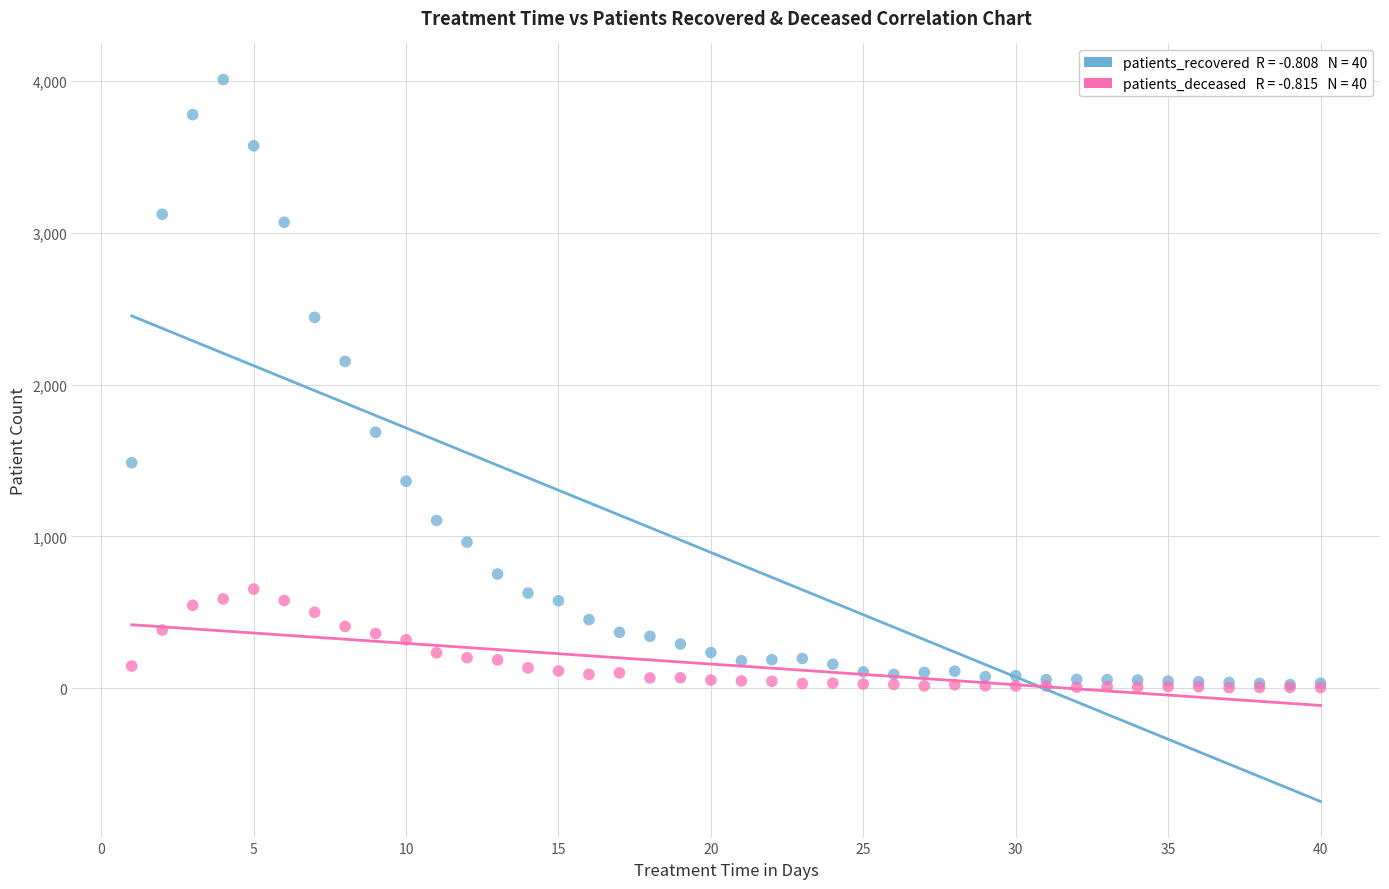

Across all series, what Y value is closest to 2006?

2152